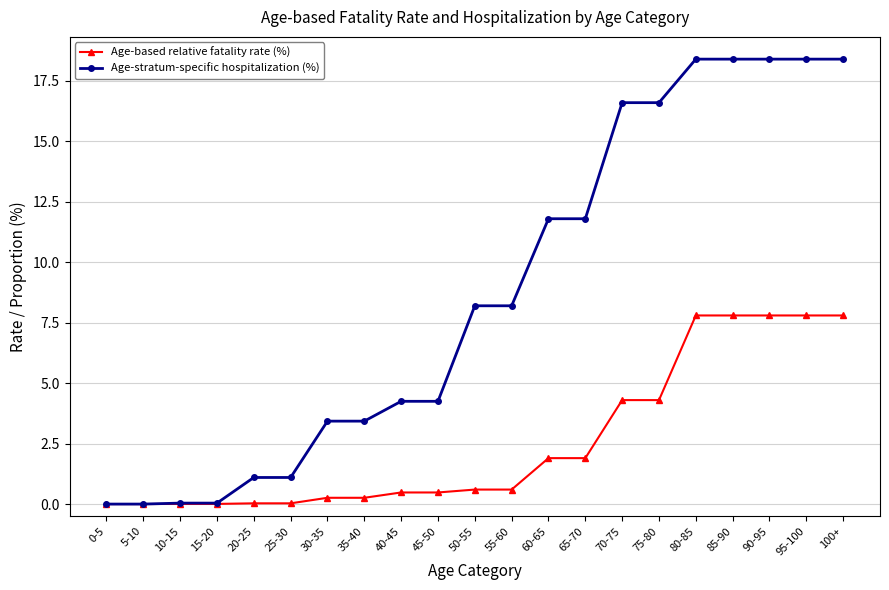

At 25-30, list the series in order from largest to smallest.

Age-stratum-specific hospitalization (%), Age-based relative fatality rate (%)